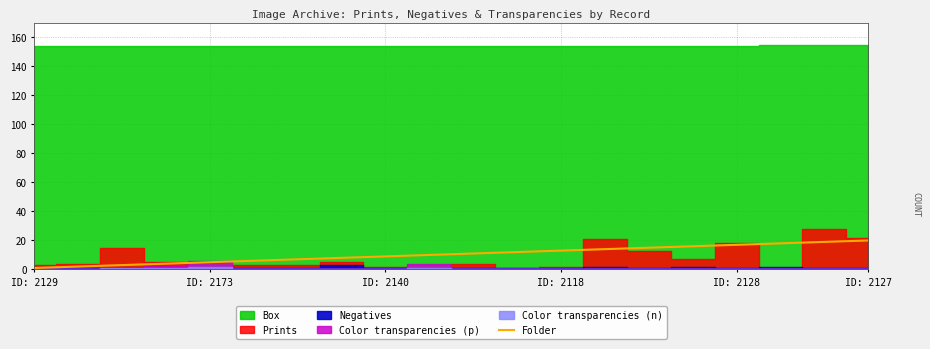

True or false: Folder has a value of 9 at ID: 2140.

True